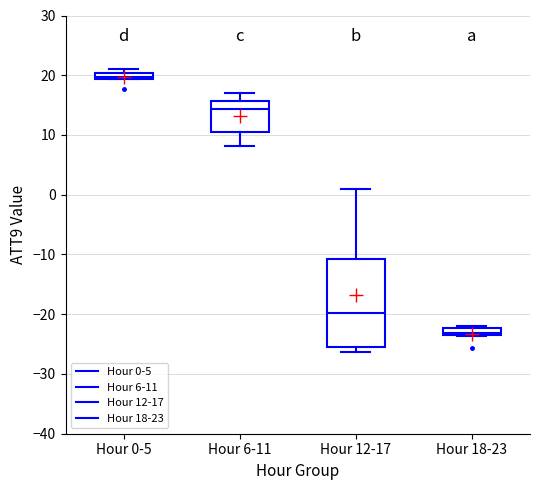

Which box has the lowest median line?

Hour 18-23